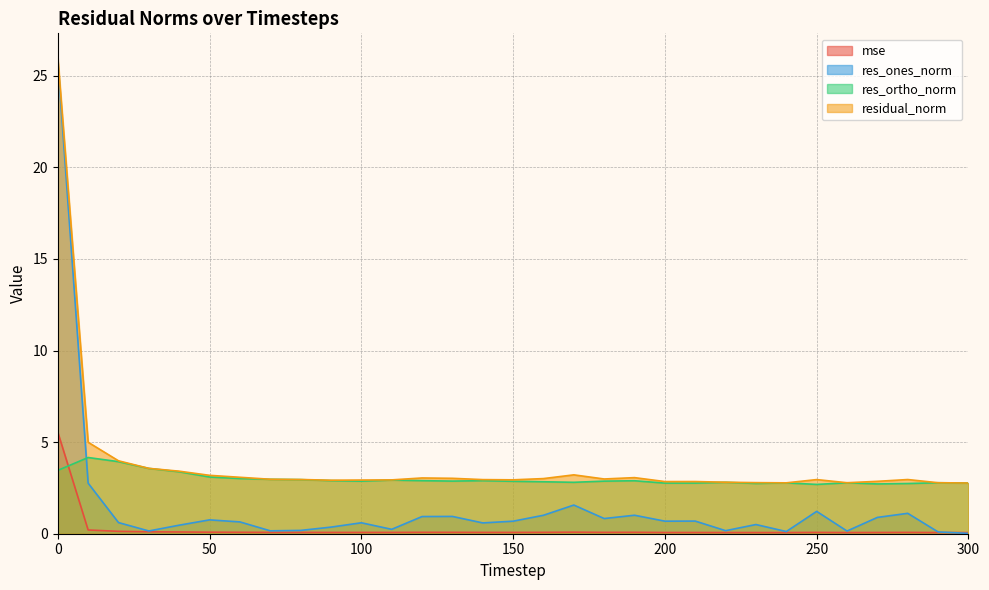

Where is res_ones_norm nearest to the value 12?

10